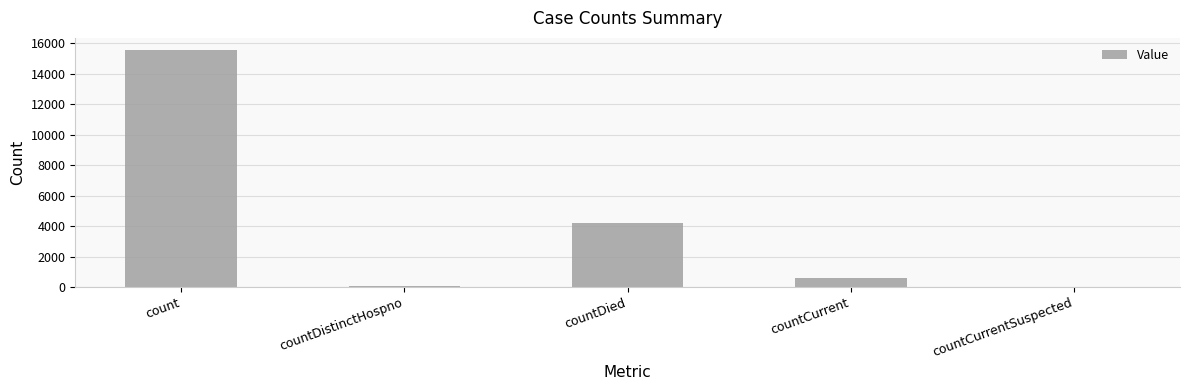

Reading right to left, what are all the values shown in this chart?

countCurrentSuspected=0	countCurrent=601	countDied=4177	countDistinctHospno=78	count=15587